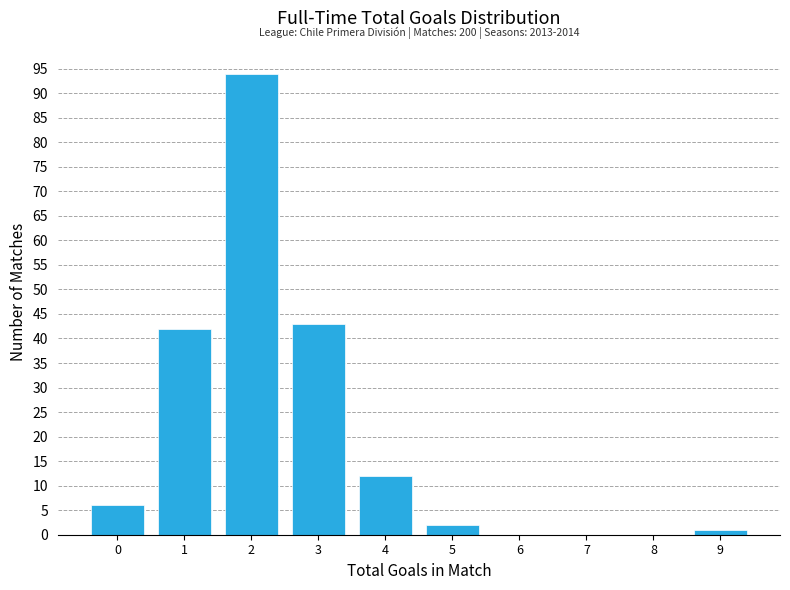

Reading right to left, extract all data points from this chart.

9=1	8=0	7=0	6=0	5=2	4=12	3=43	2=94	1=42	0=6